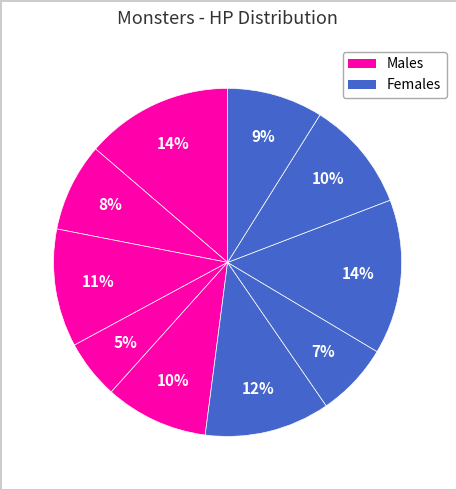

How many slices are in this pie chart?

10